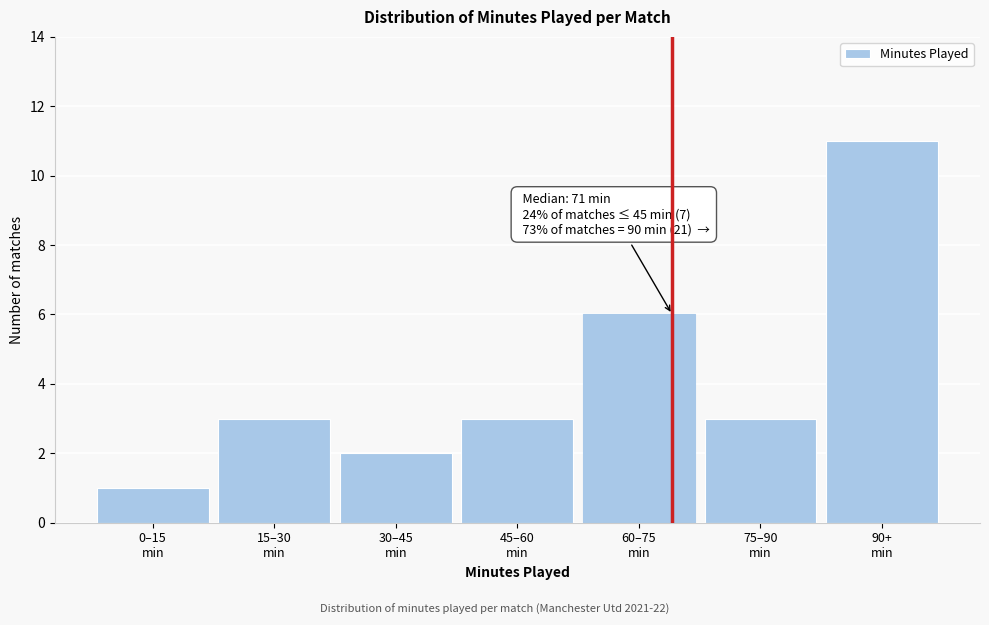

Reading right to left, list all the values displayed in this chart.

11	3	6	3	2	3	1